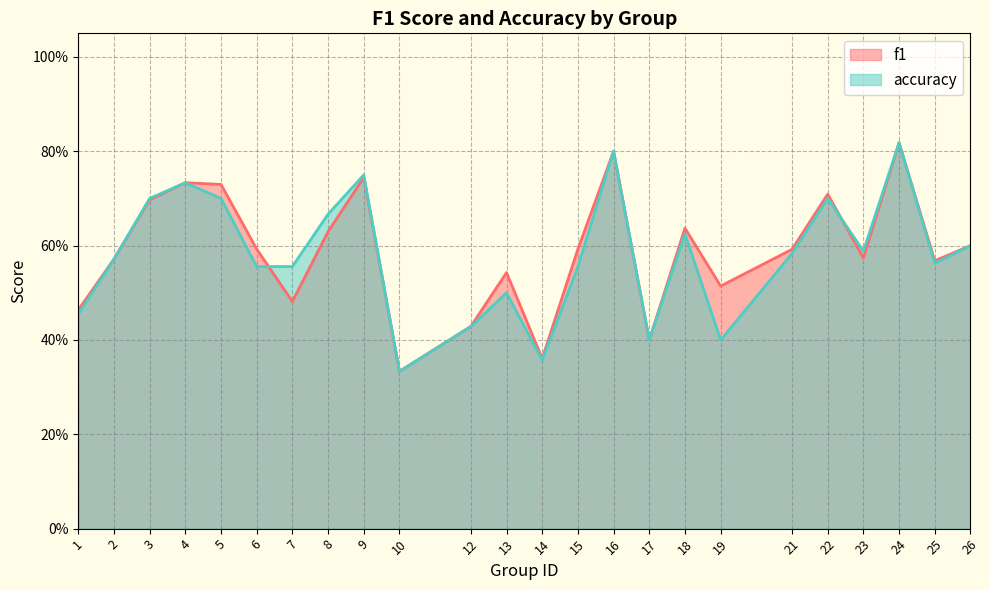

At which label does f1 reach its peak?

24